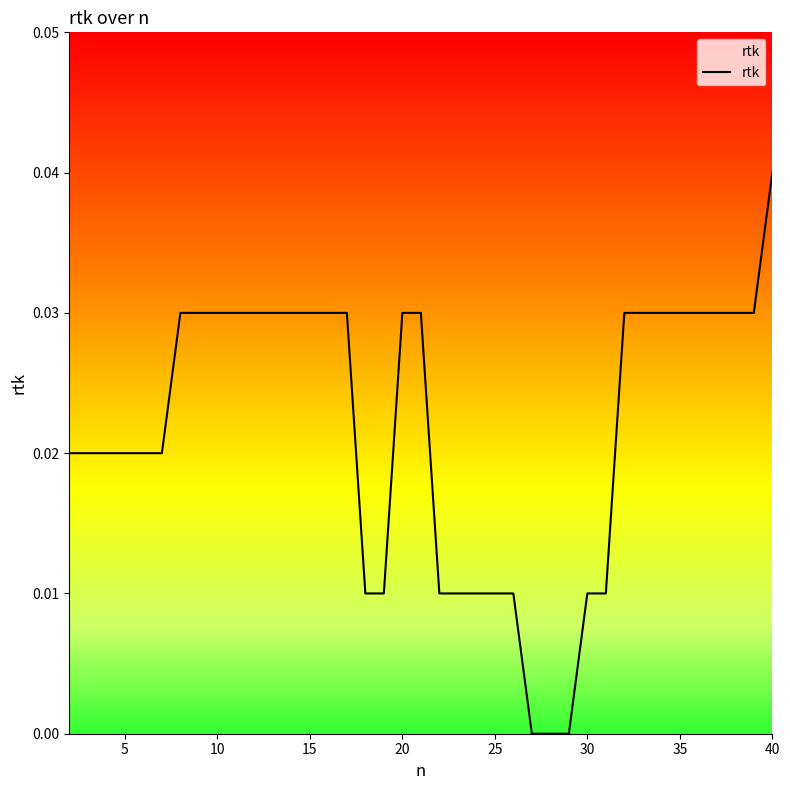

Which label corresponds to the largest value in the chart?

40